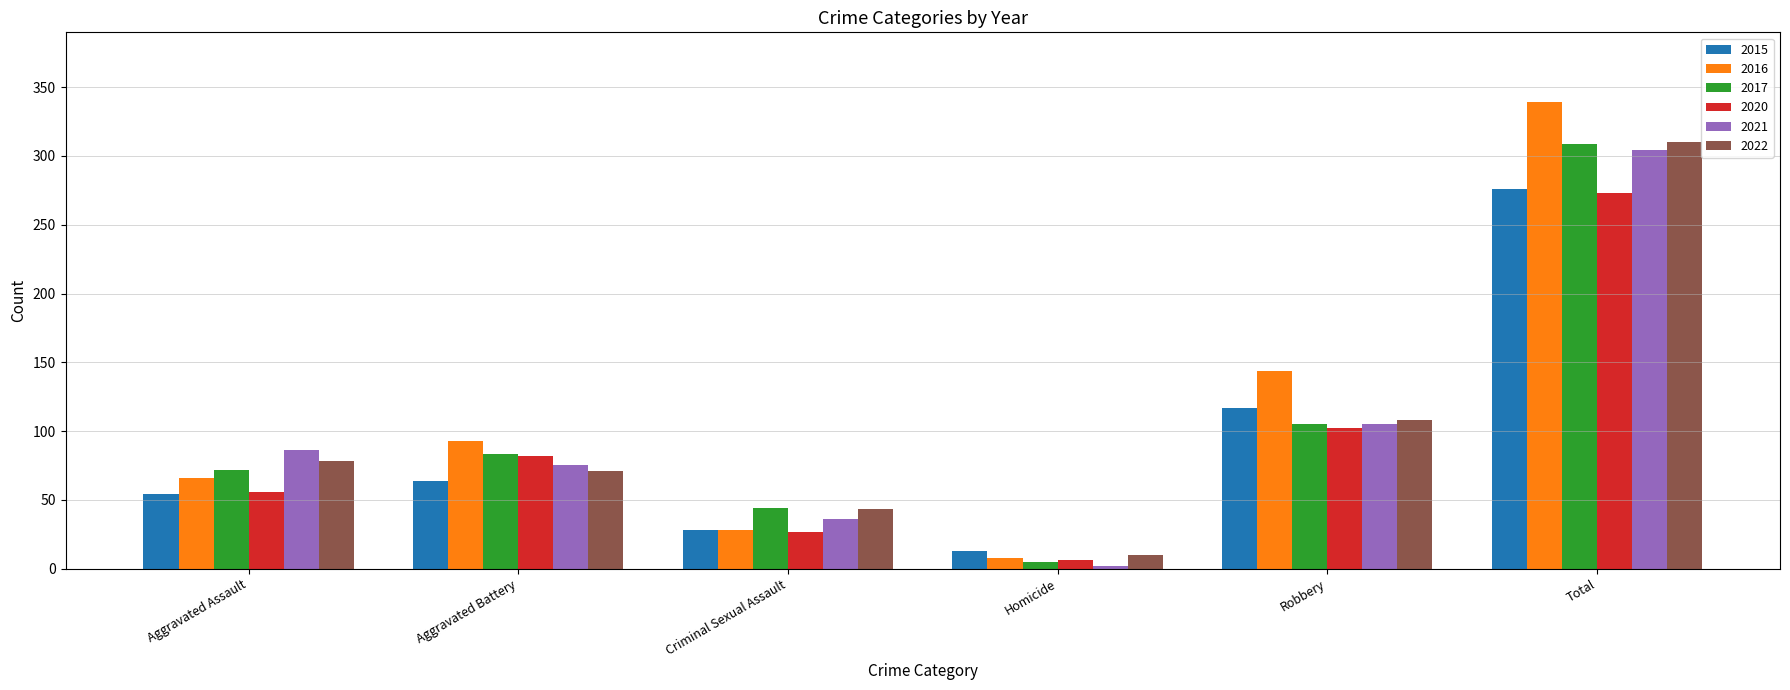

List the labels in order of 2020 value, largest first.

Total, Robbery, Aggravated Battery, Aggravated Assault, Criminal Sexual Assault, Homicide